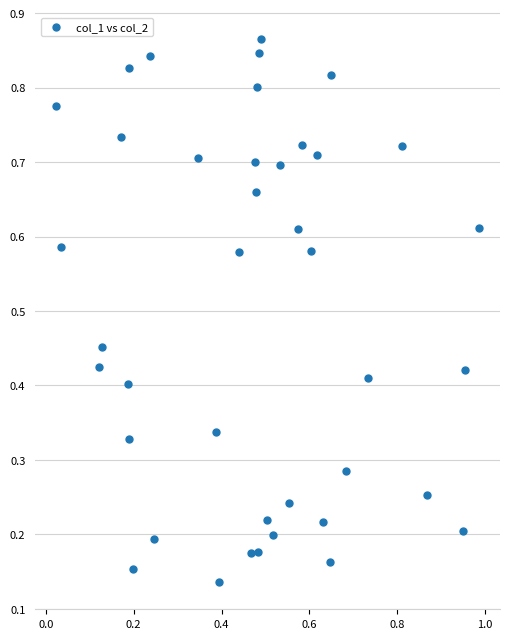

What is the range of X values (max minus min)?

1.0